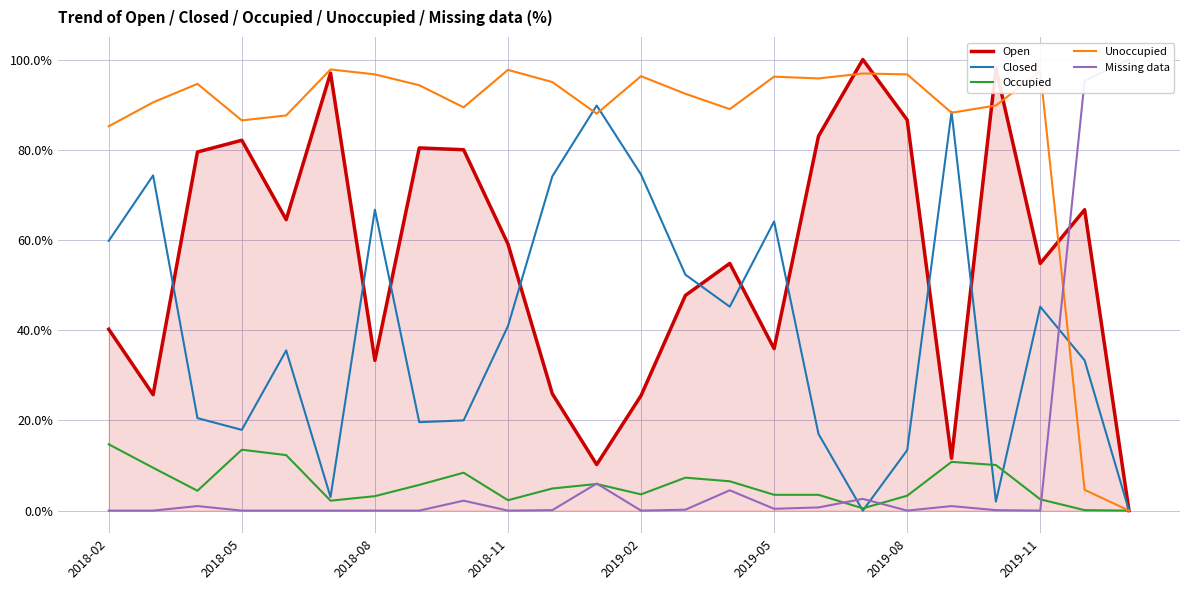

True or false: Unoccupied has more than 0 interior local peaks.

True